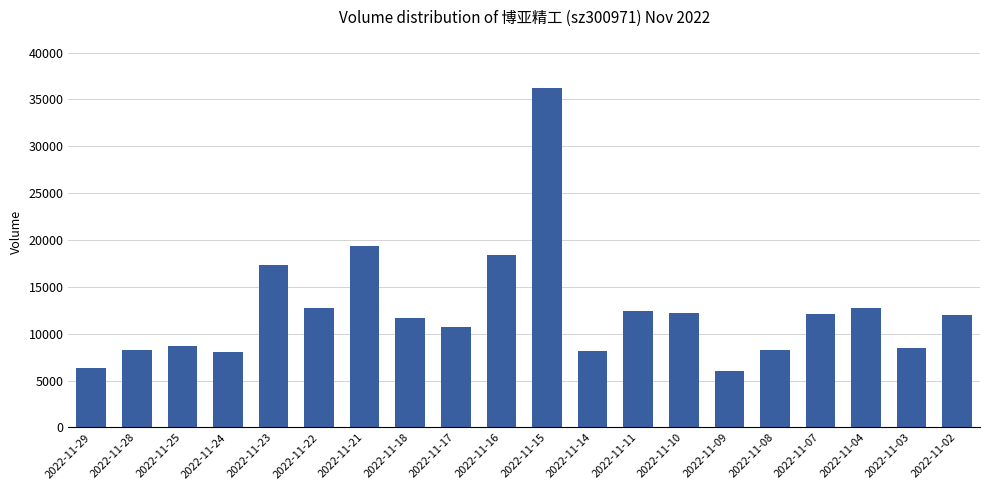

Count the number of categories in the chart.

20